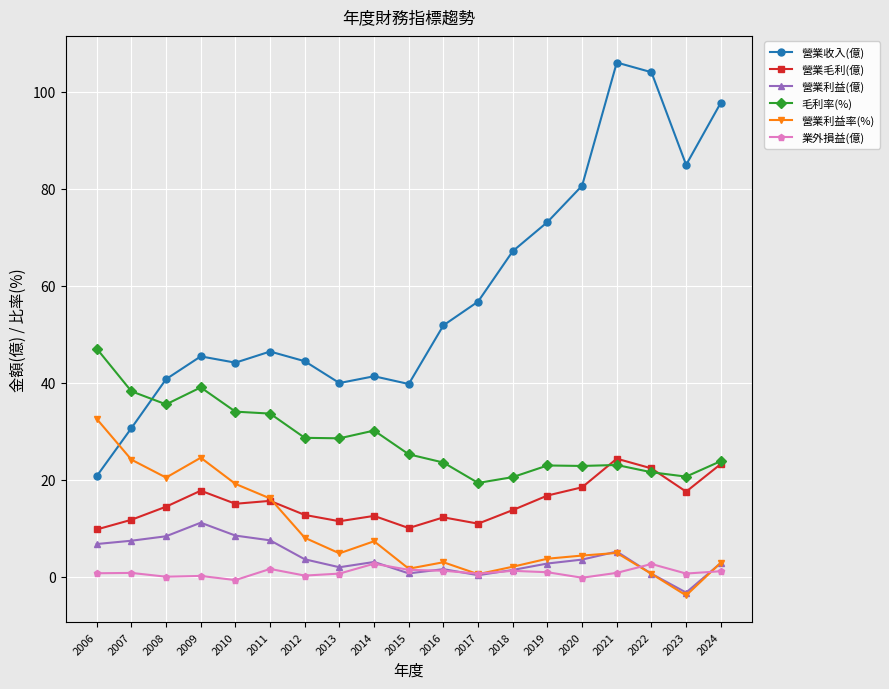

In 營業毛利(億), how many points are higher than both neighbors (excluding endpoints)?

5